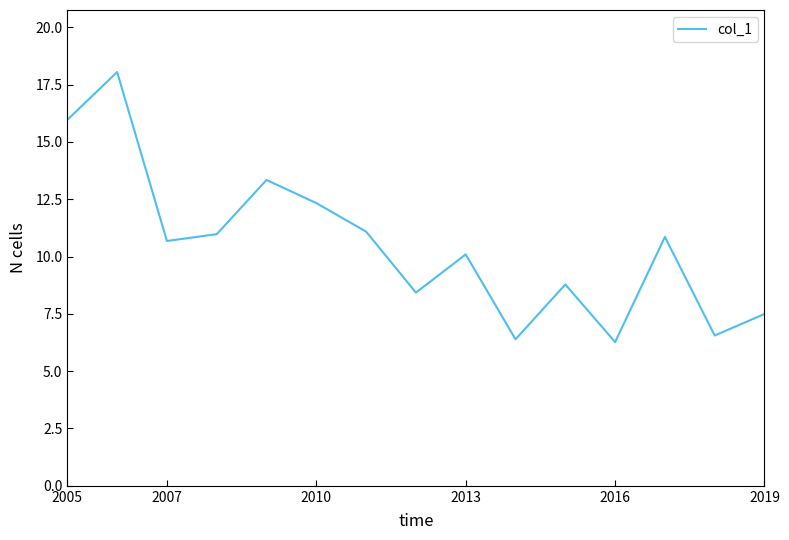

What is the greatest value displayed?

18.0